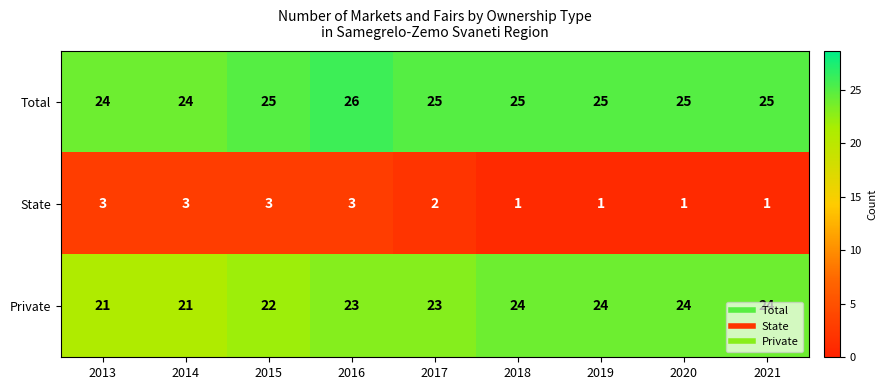

The Private series shows 7 at 2016. True or false?

False